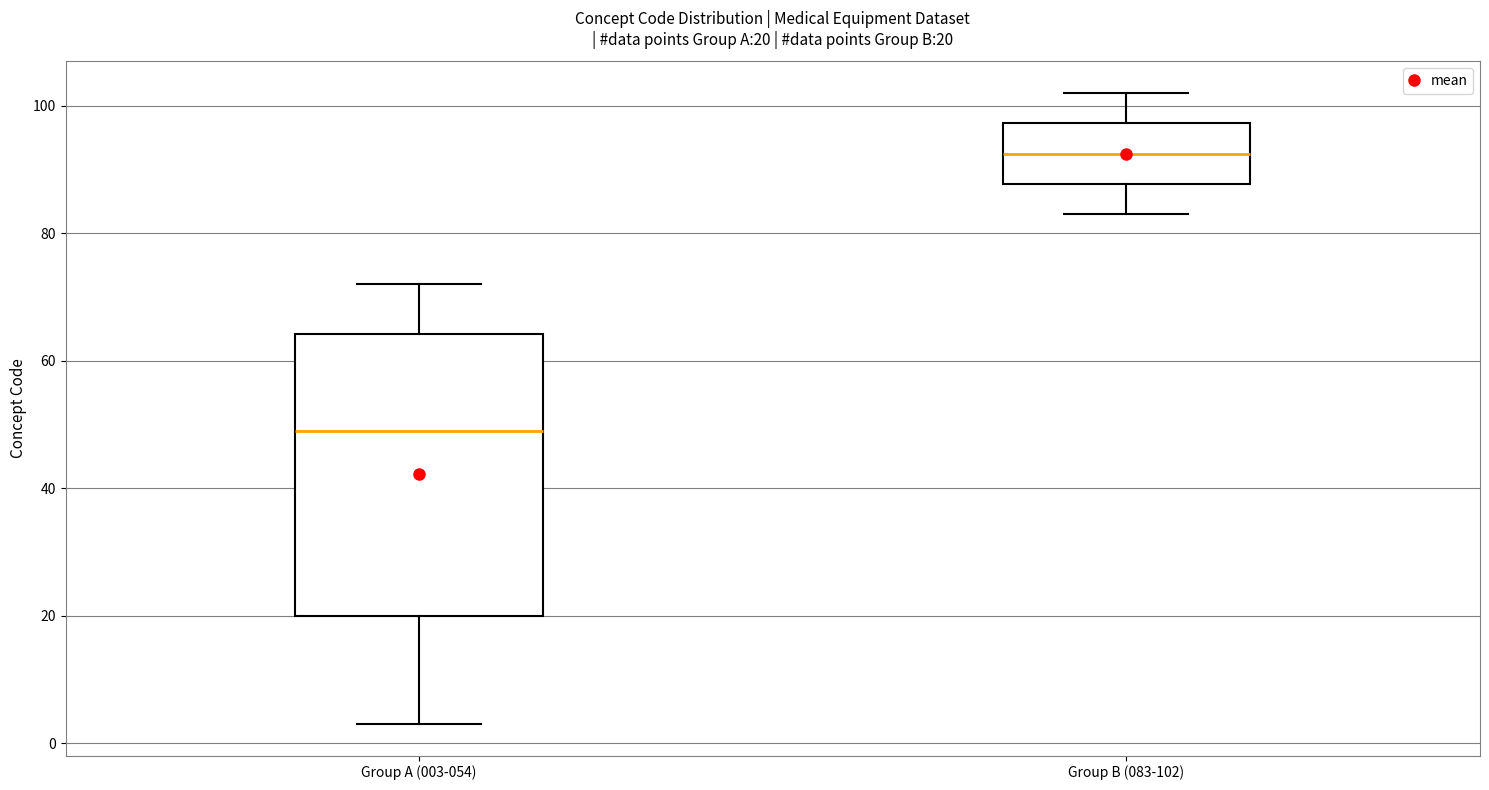

Which box's median line is the lowest?

Group A (003-054)